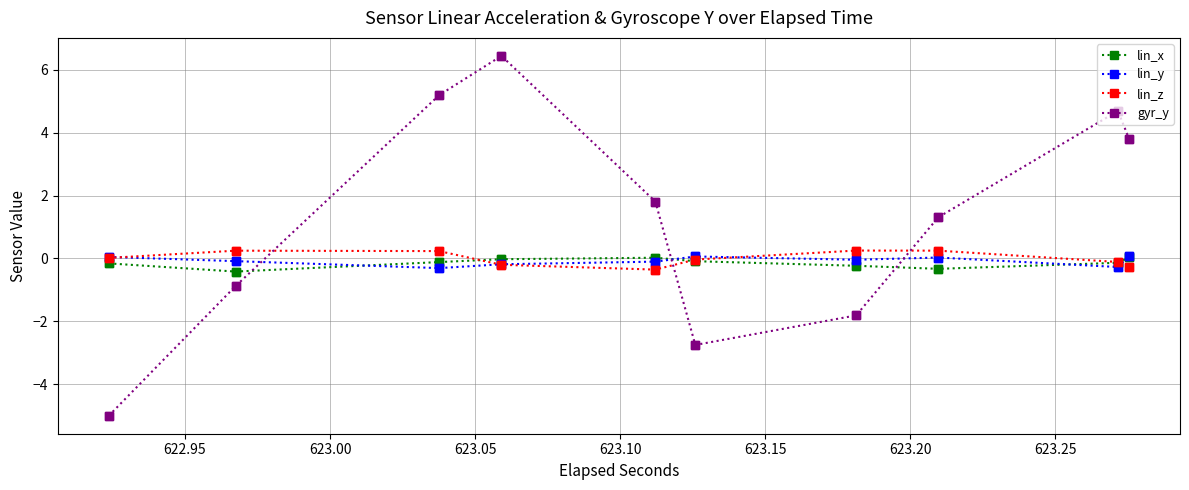

What is the sum of all lin_x values?

-2.9